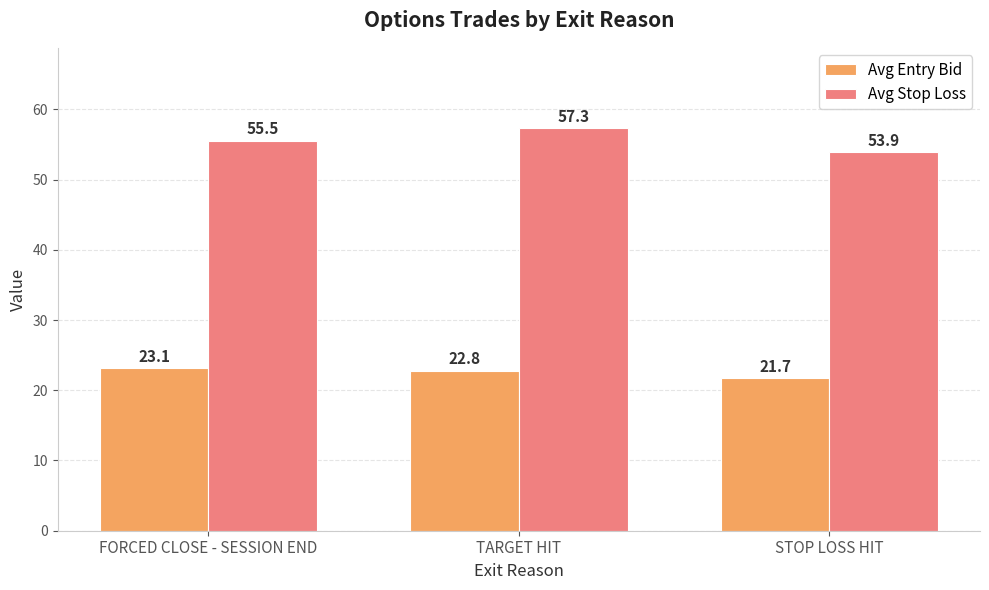

What is the difference between the highest and lowest values at FORCED CLOSE - SESSION END?

32.4